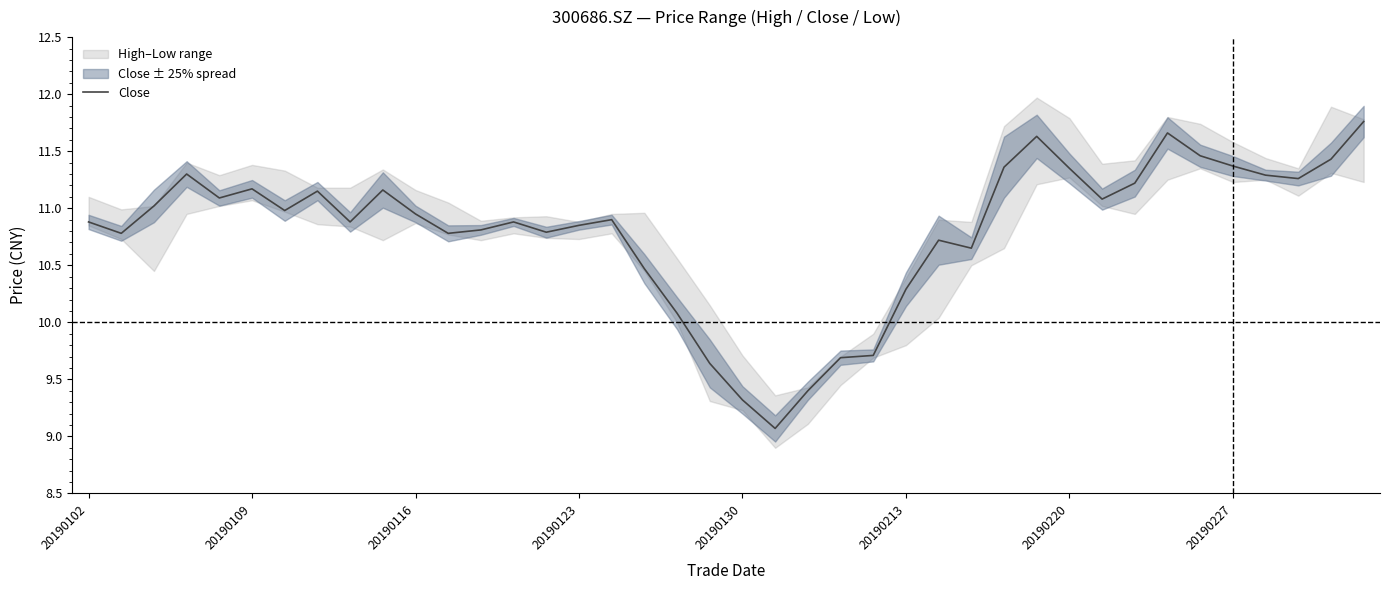

Read the value at 19.

9.6